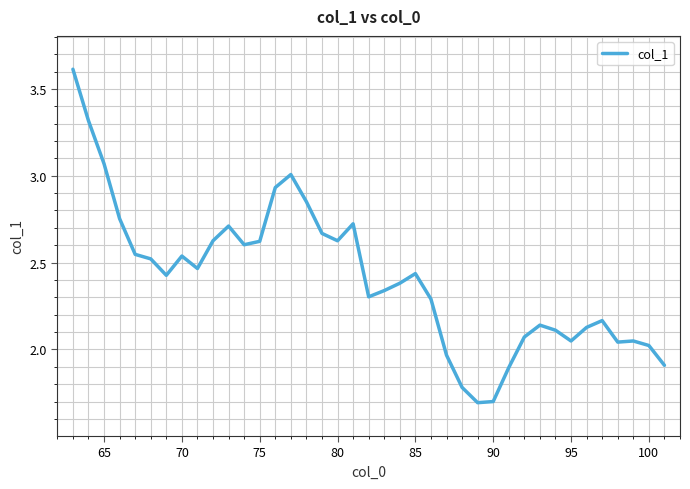

What is the greatest value displayed?

3.6